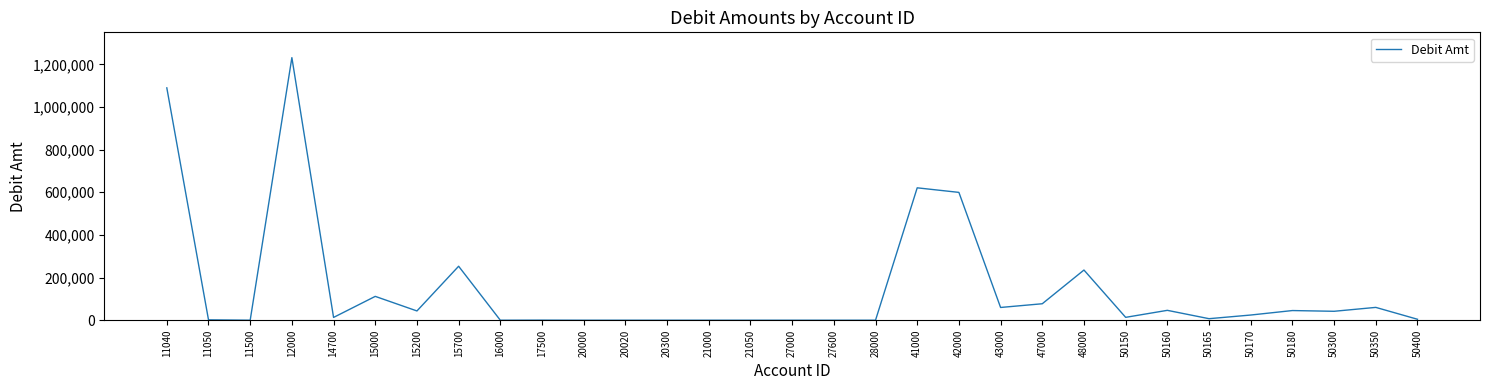

The value at 47000 is 77237.4. True or false?

True